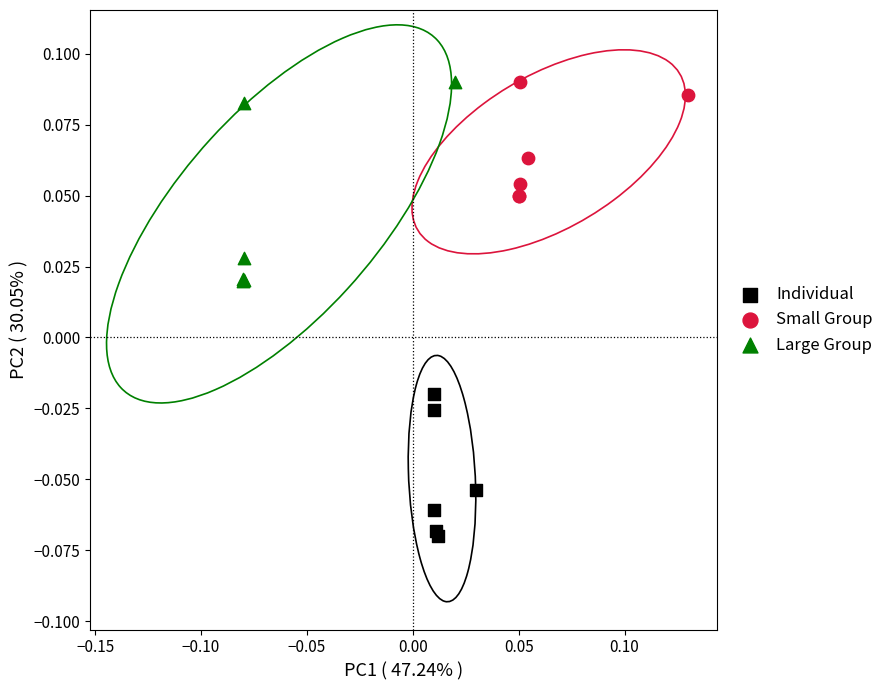

Which series has the largest Y range (max minus min)?

Large Group